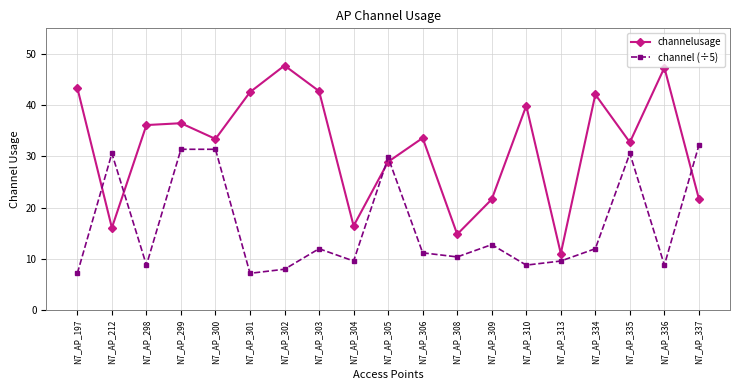

At which category is the sum across all series the highest?

N7_AP_299